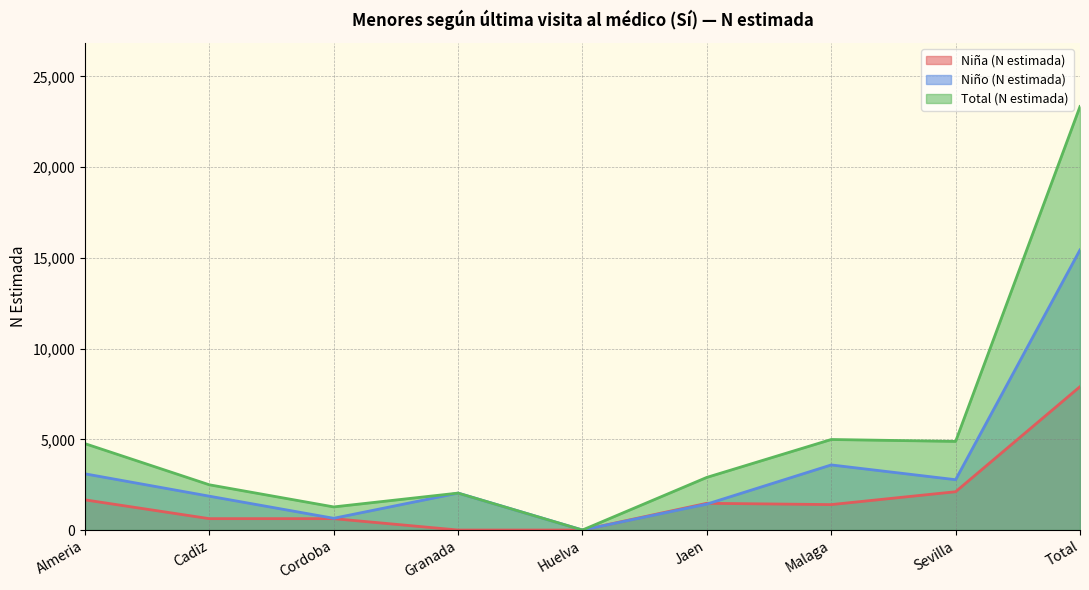

How many lines are shown in the chart?

3